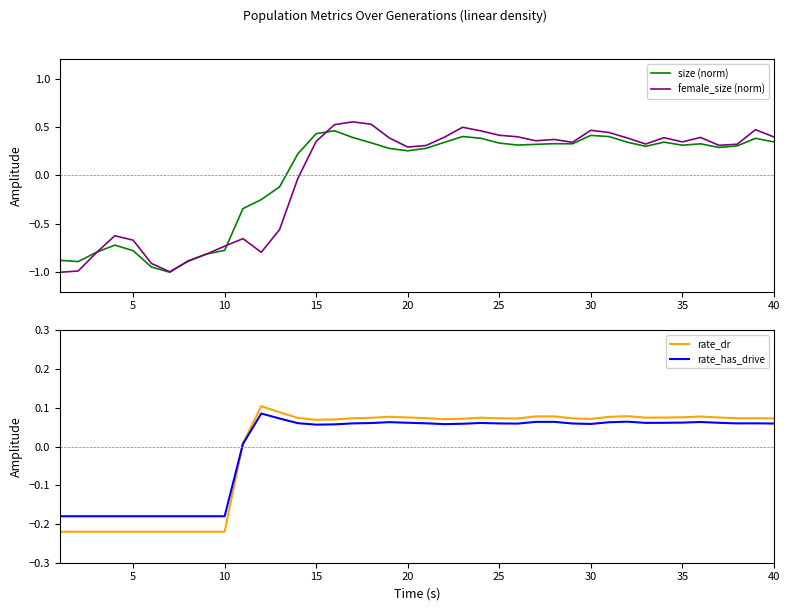

How many data points does each series have?

40